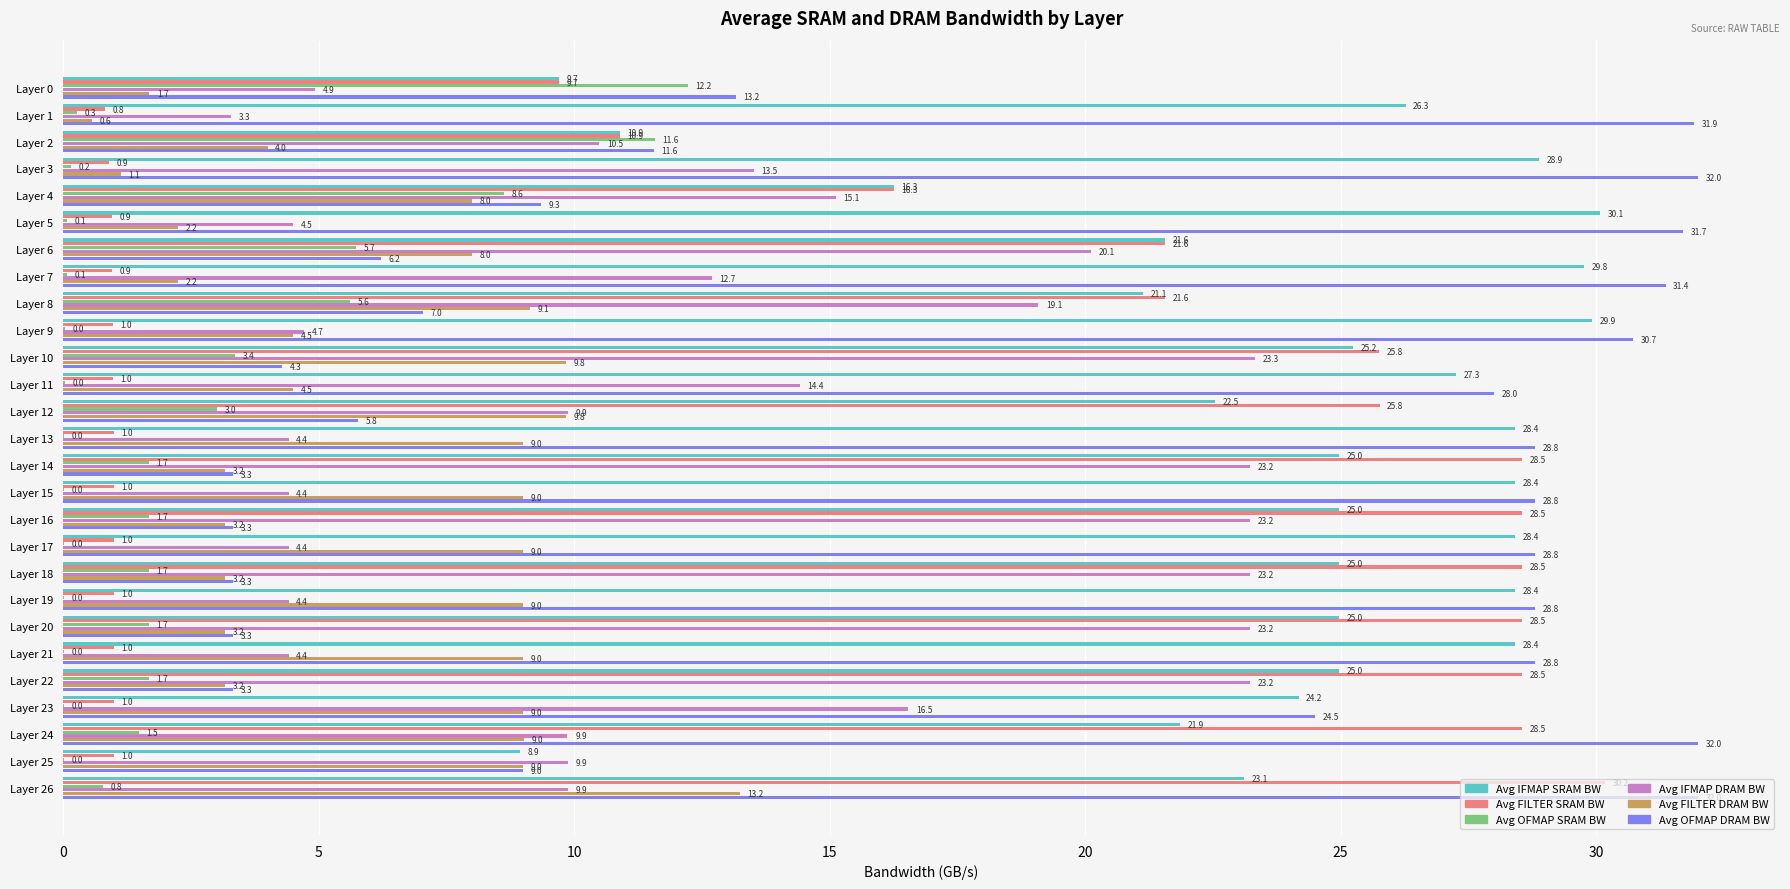

The Avg IFMAP DRAM BW series shows 13.5 at Layer 3. True or false?

True